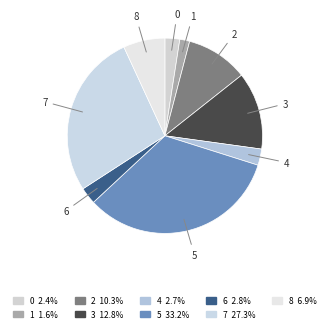

Is there a majority slice in this chart?

No